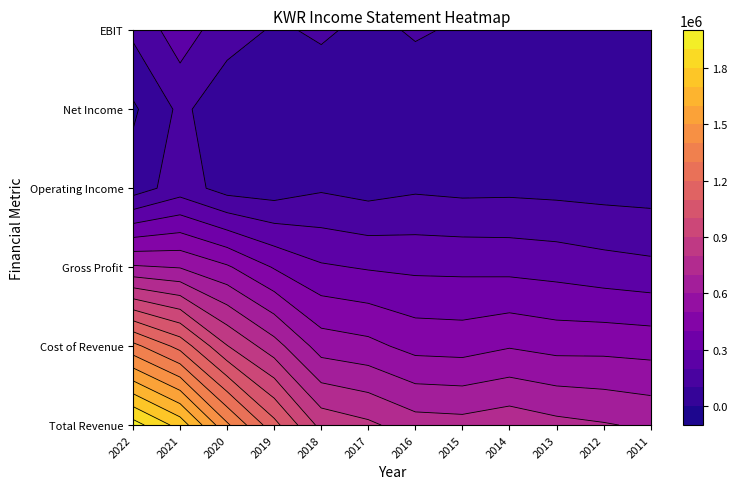

What value does the Gross Profit series have at 2018, to the nearest 50?

312300